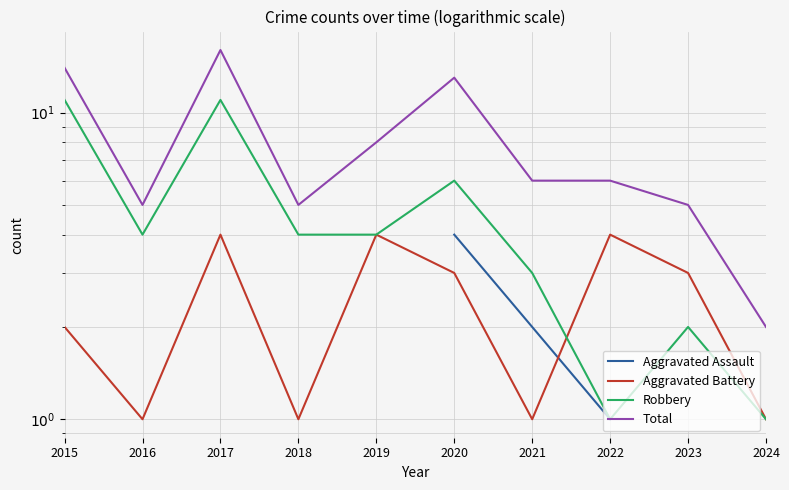

Rank the series by their maximum value, from lowest to highest.

Aggravated Assault, Aggravated Battery, Robbery, Total